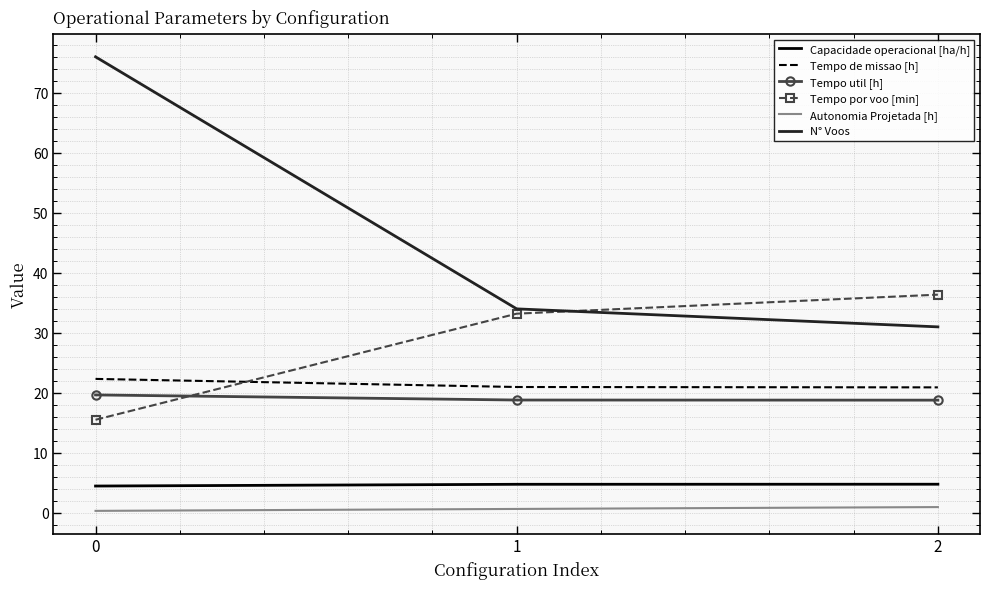

Where is Tempo por voo [min] nearest to the value 25?

1